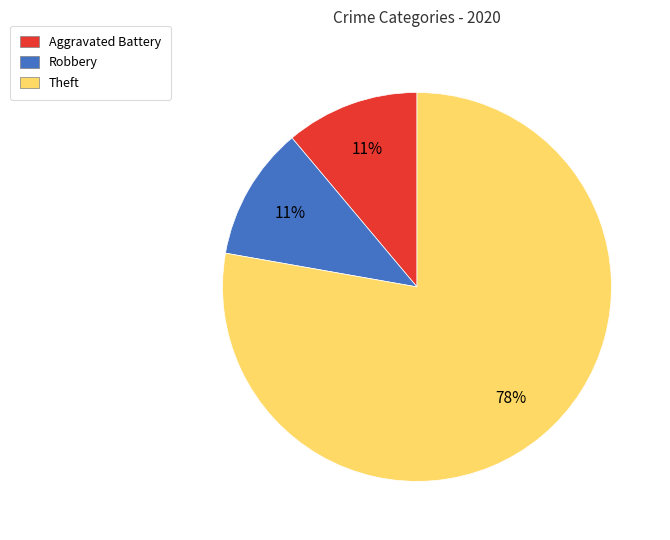

Which has a higher value, Theft or Robbery?

Theft